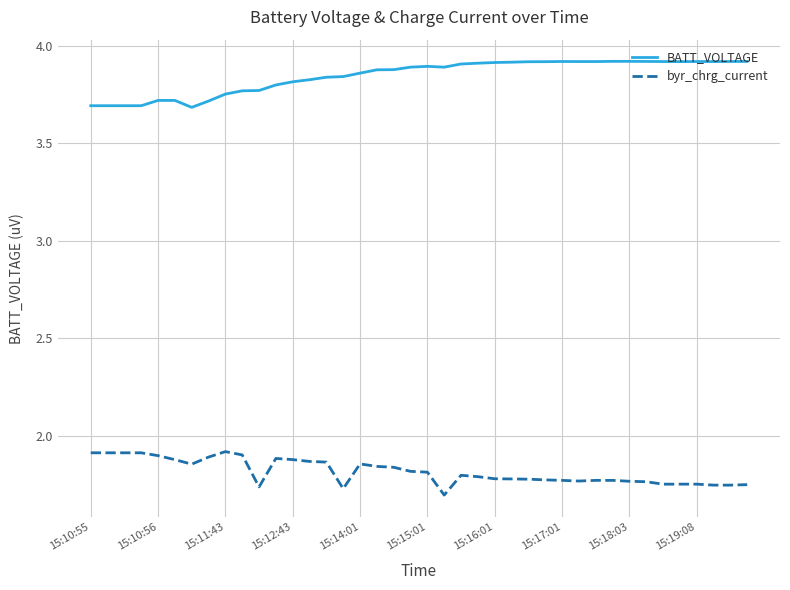

Rank the series by their average value, from highest to lowest.

BATT_VOLTAGE, byr_chrg_current